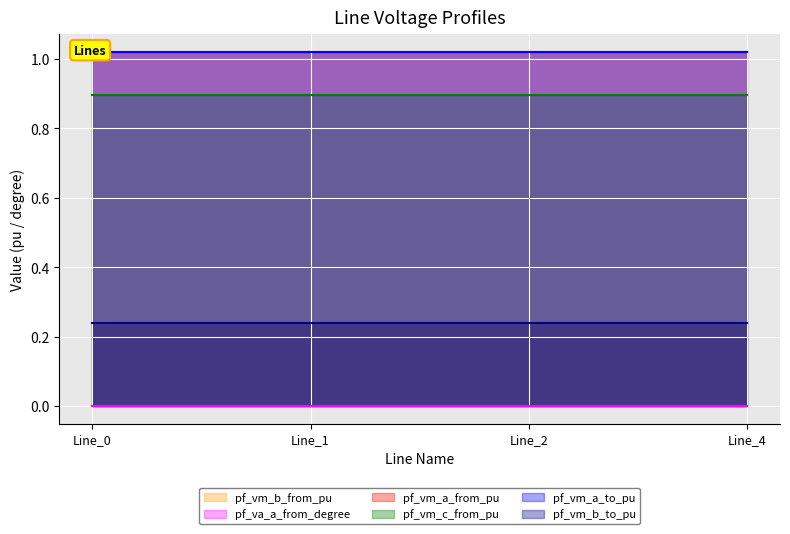

At how many categories does at least one series exceed 0?

4